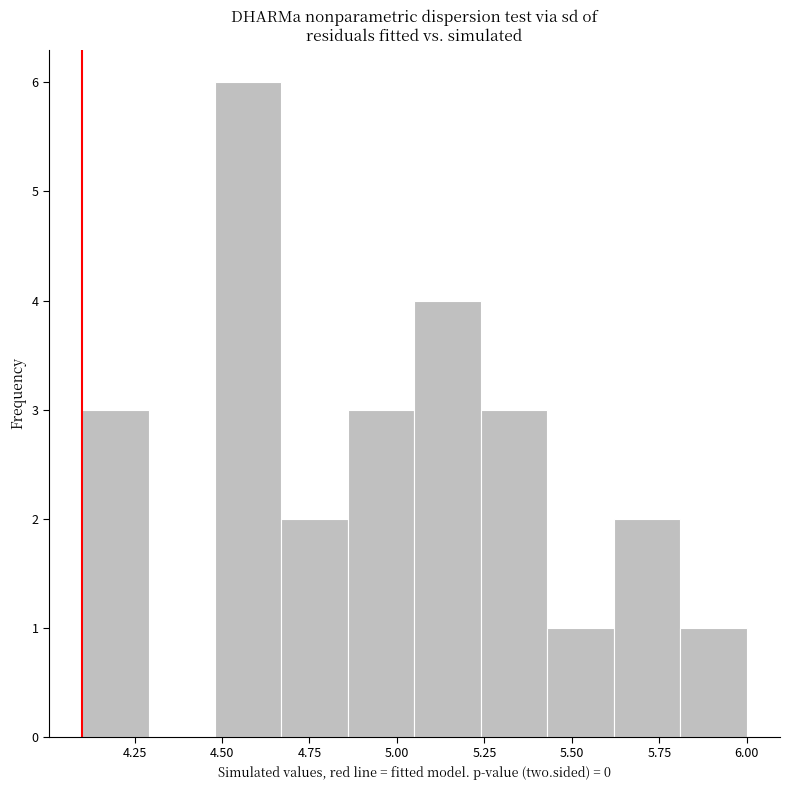

Around what value on the x-axis is the tallest bar? Give the approximate position of its centre, as read against the axis.

4.60